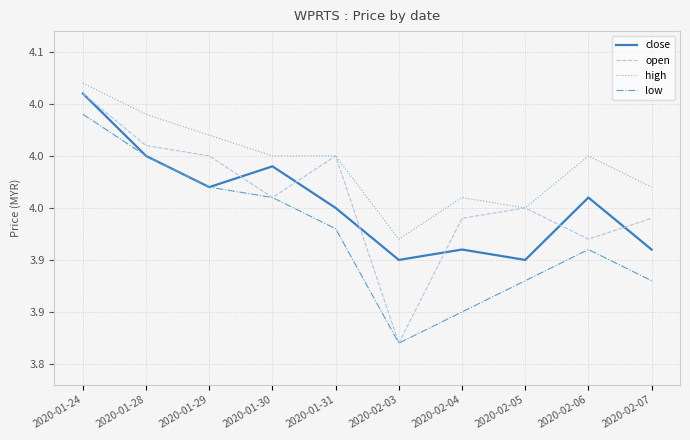

Does the chart have visible grid lines?

Yes